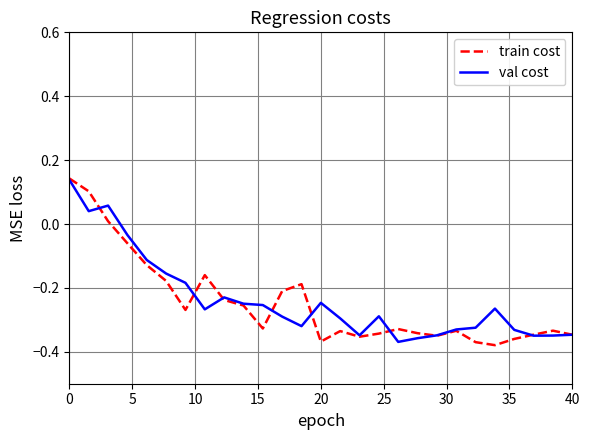

What are all the series names shown in the legend?

train cost, val cost